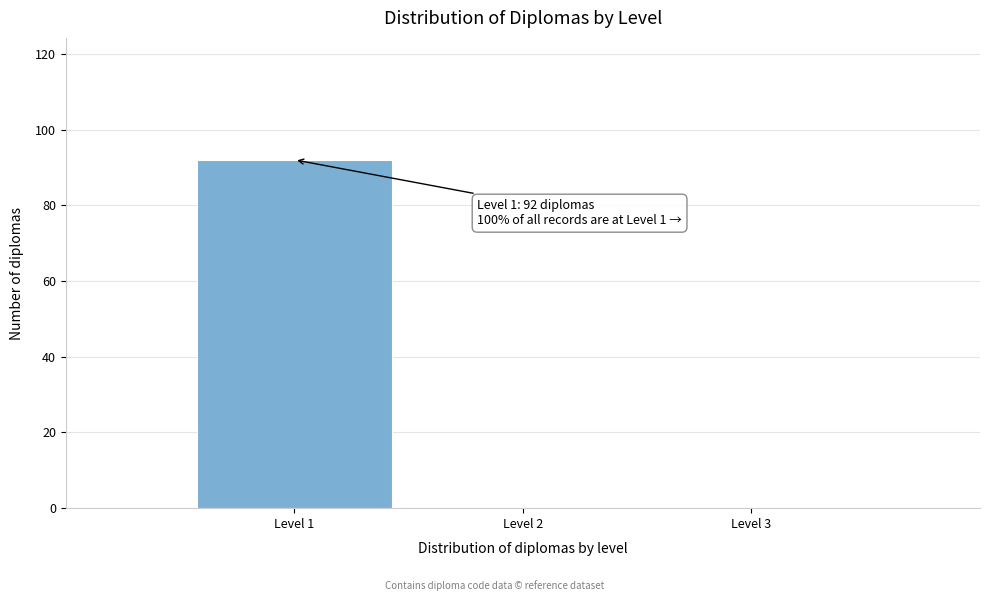

Which range on the x-axis has the tallest bar?

0.5 to 1.5